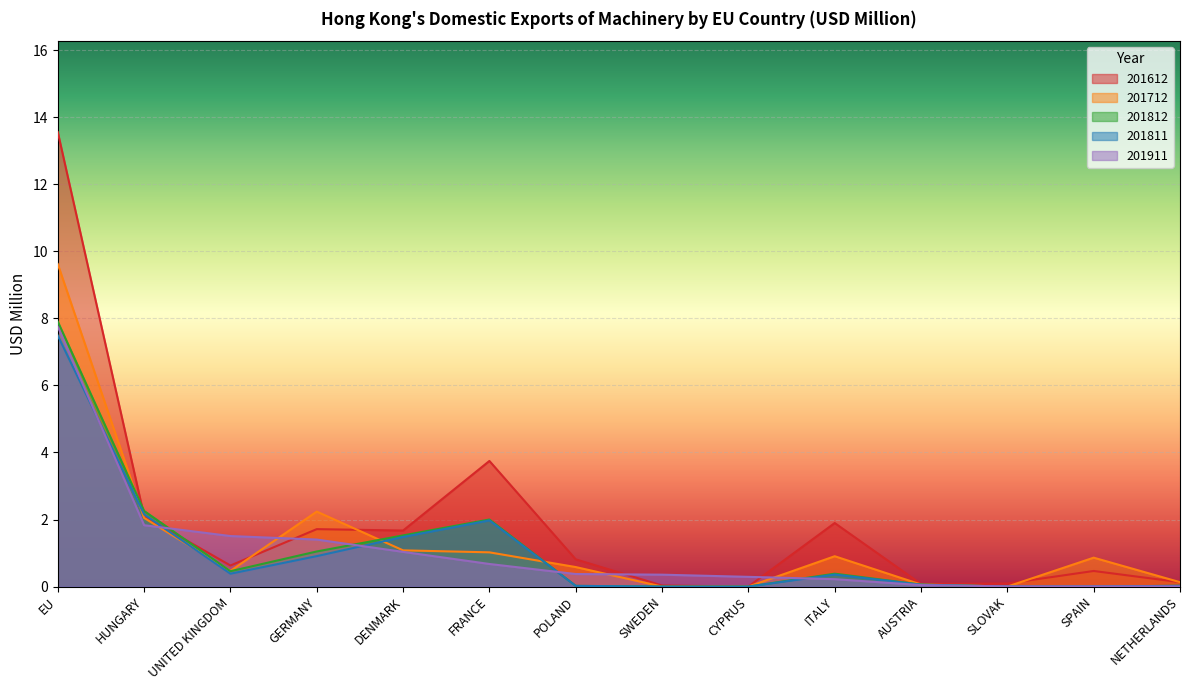

Between GERMANY and CYPRUS, which series saw the biggest shift?

201712